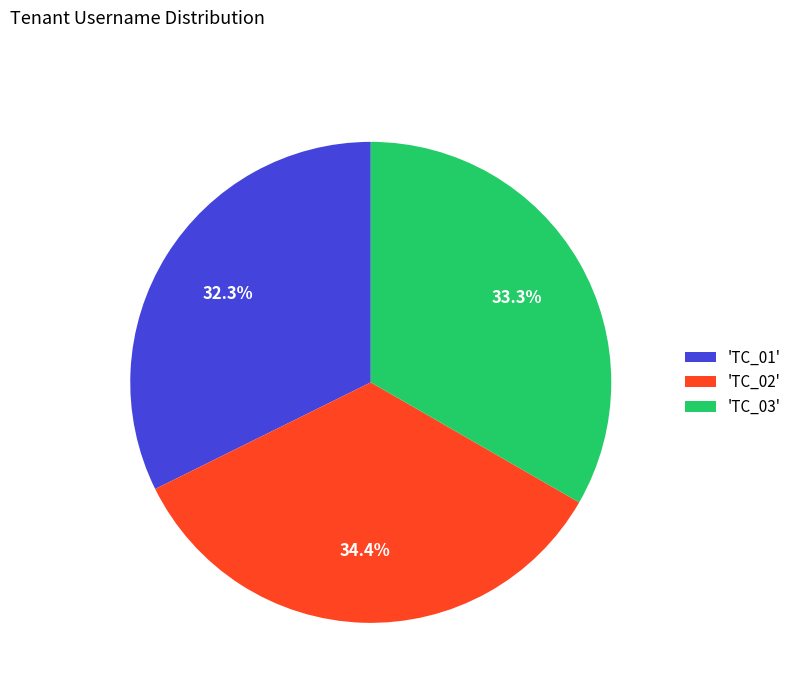

To the nearest percent, what is the difference between the largest and smallest slice percentages?

2%